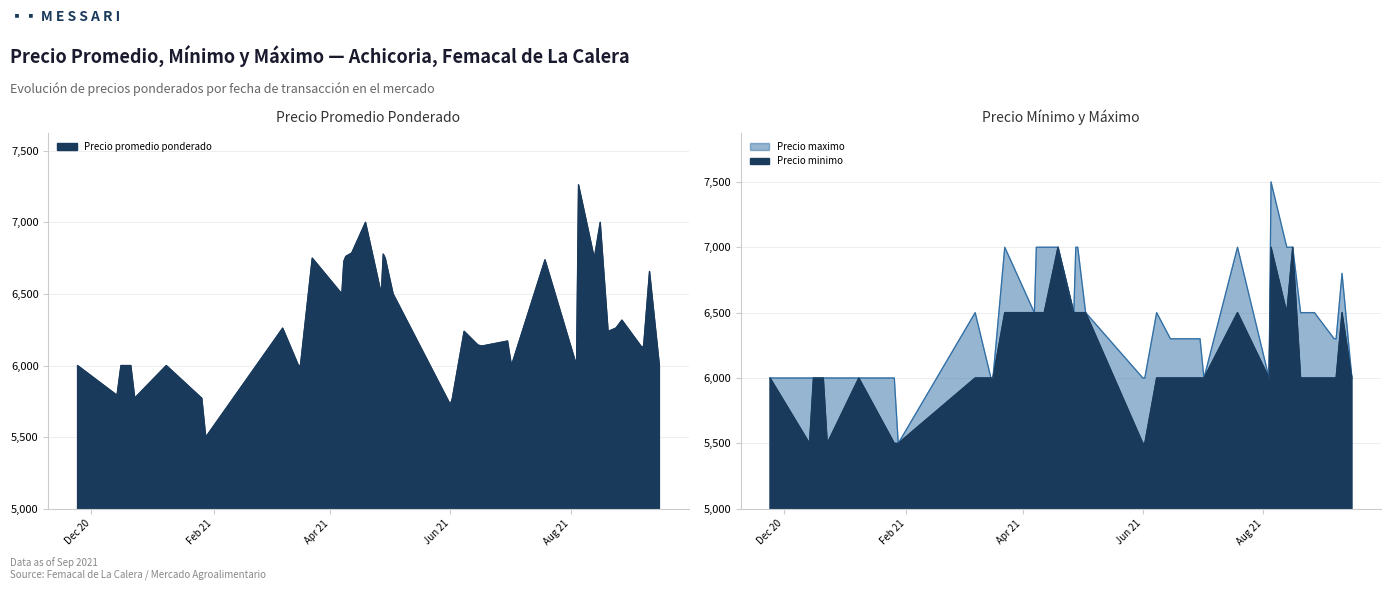

True or false: Precio maximo and Precio minimo intersect in this chart.

False